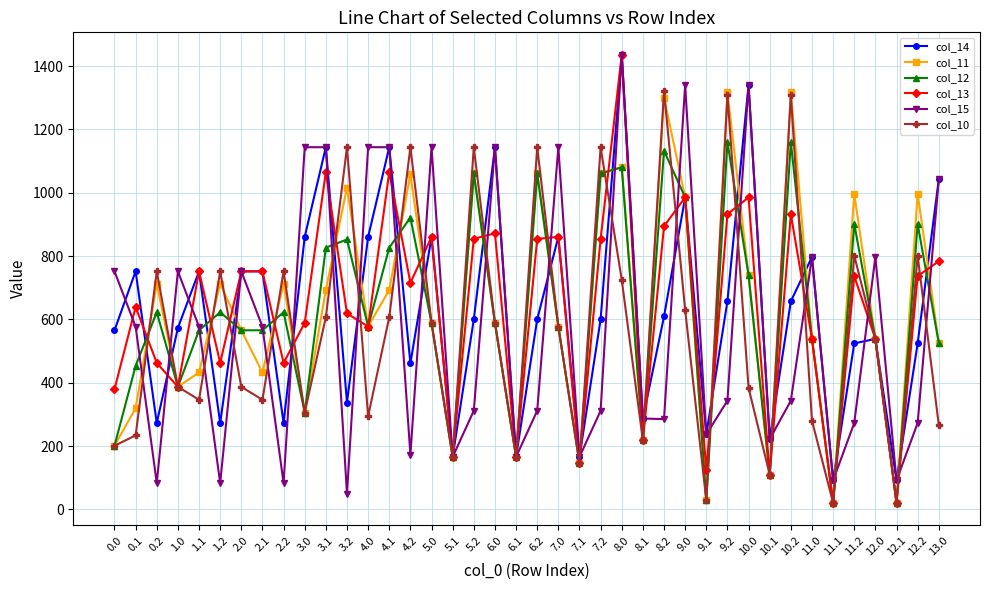

What is the difference between the maximum and minimum values in the col_14 series?

1344.1